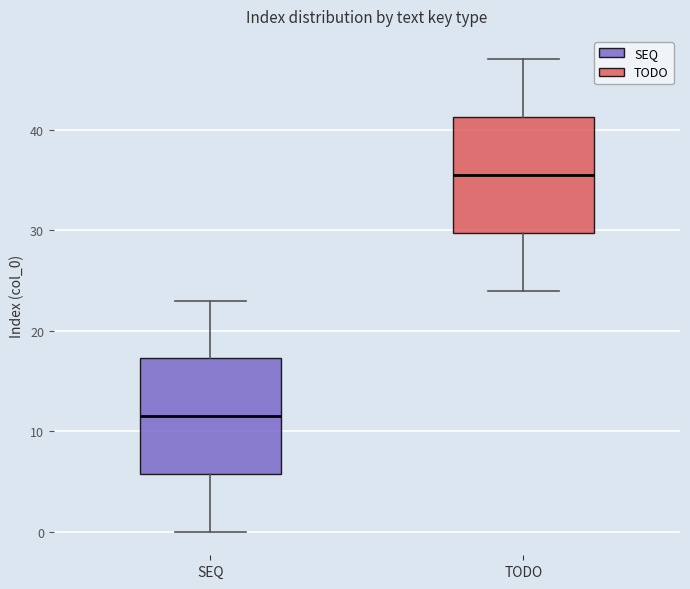

Reading left to right, transcribe this box plot: for each box, give where its median line is, the range the box spans, and where its two whiskers end, as read against the y-axis. The values are not printed on the chart, so give them approximately, as read against the axis.

SEQ: median 12, box 6 to 17, whiskers 0 to 23
TODO: median 36, box 30 to 41, whiskers 24 to 47